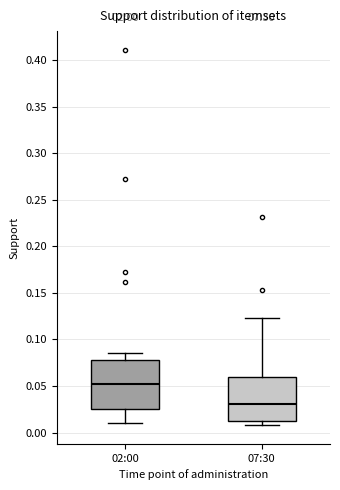

Which box's median line is the lowest?

07:30